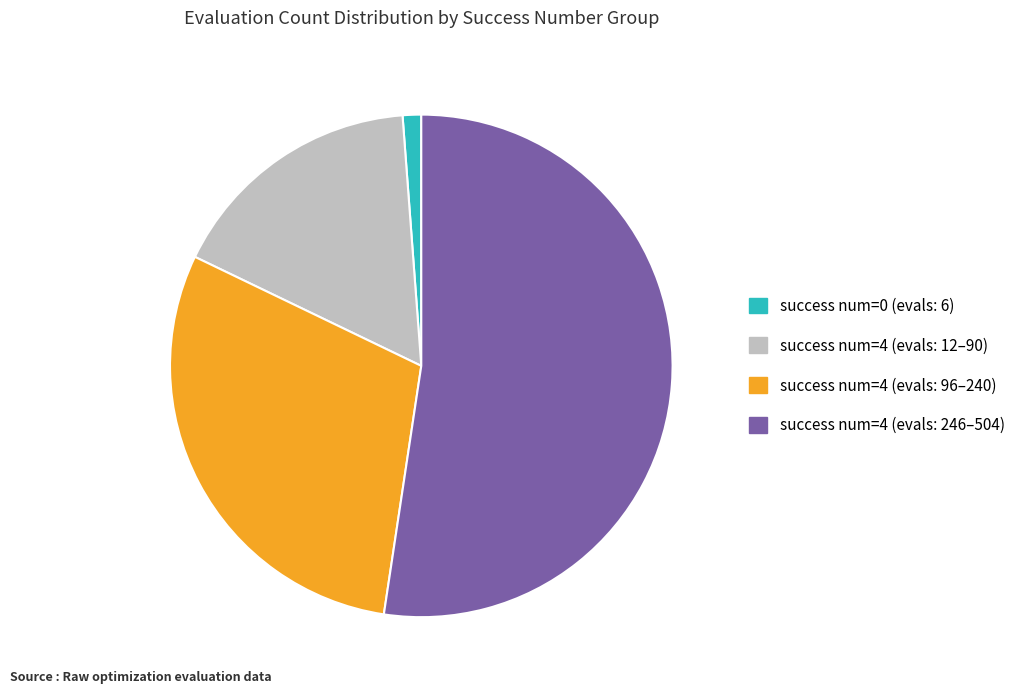

True or false: success num=0 (evals: 6) accounts for 11% of the total.

False